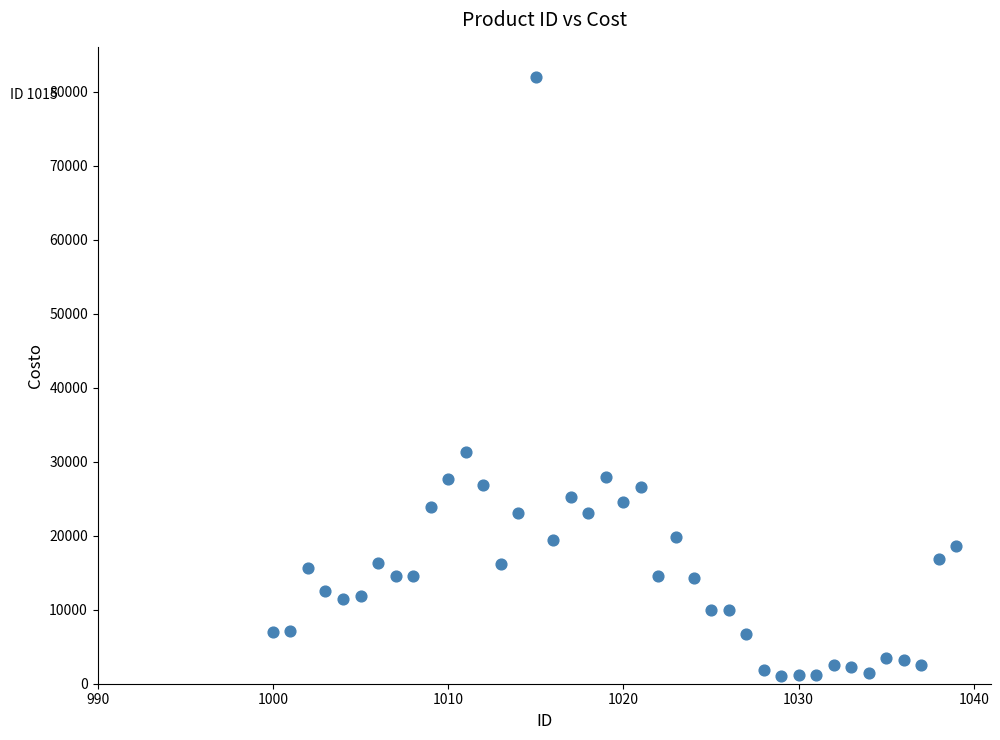

What Y value in the scatter plot is closest to 41497?

31246.9